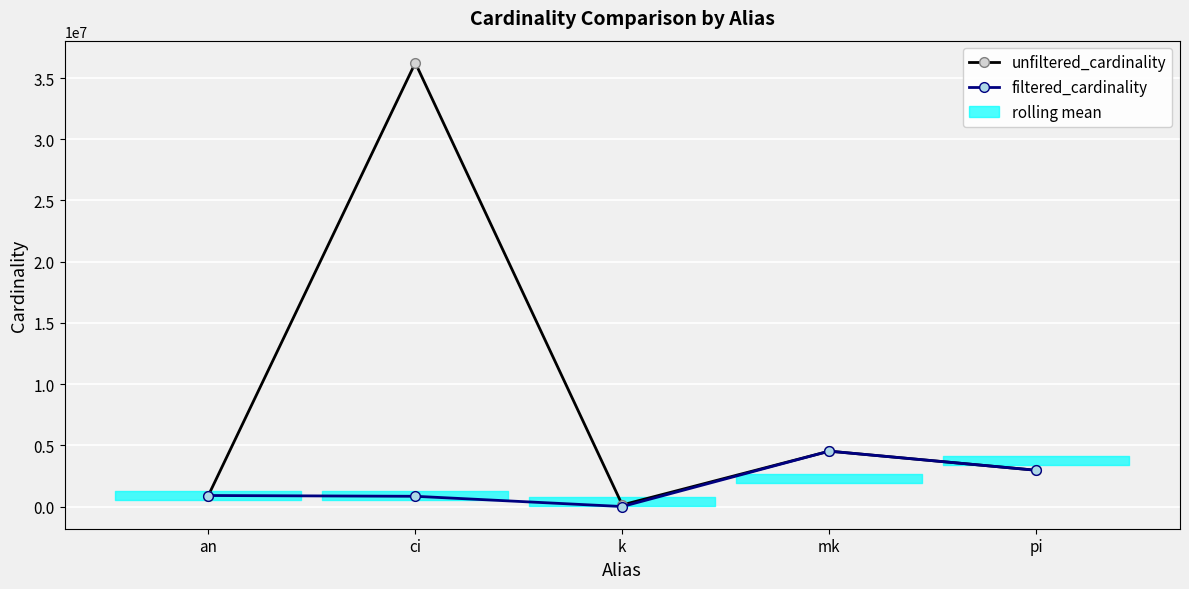

Where is the first local minimum for filtered_cardinality?

k